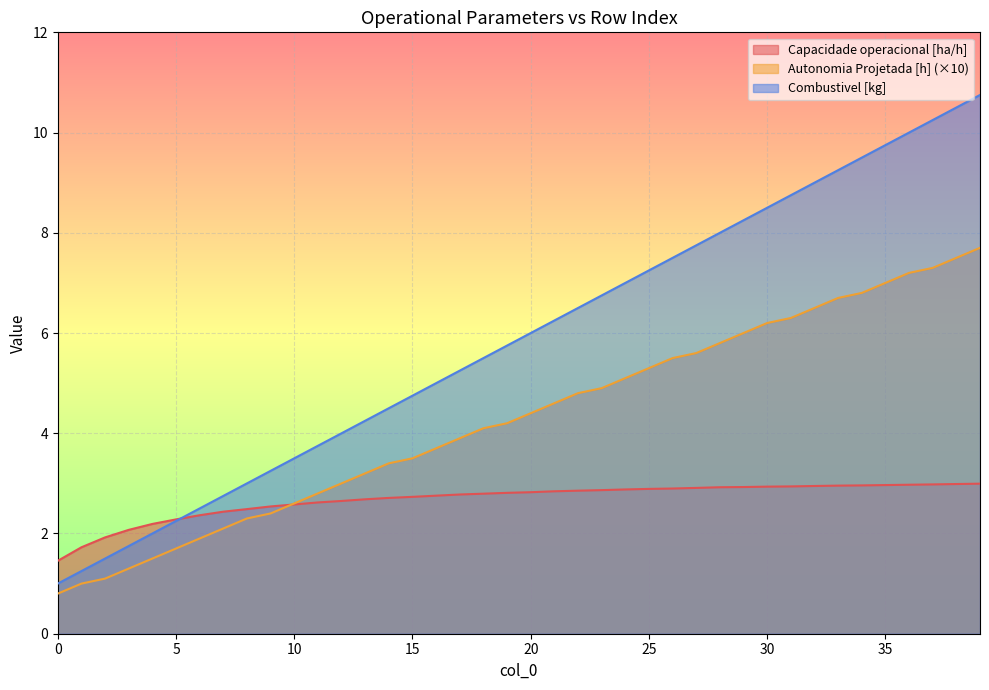

What is the value of the Capacidade operacional [ha/h] point at the 10th from the left?

2.5